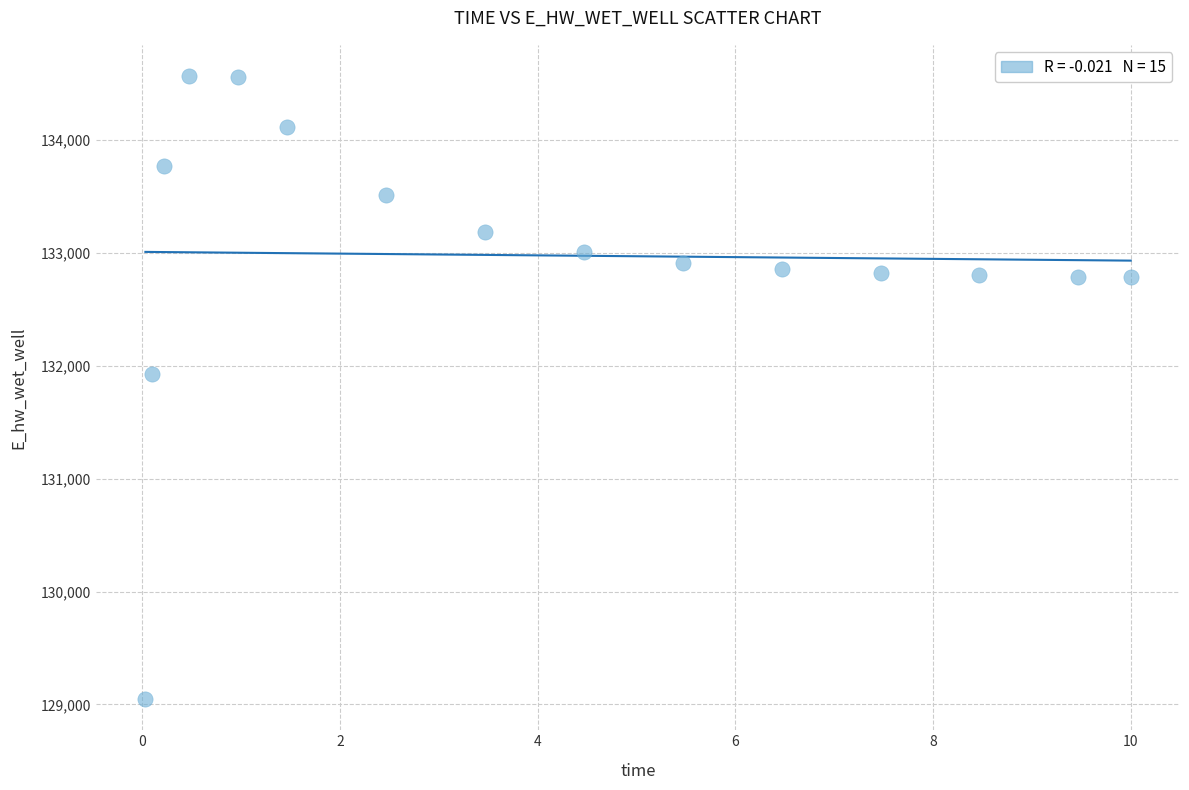

What is the range of Y values (max minus min)?

5518.9